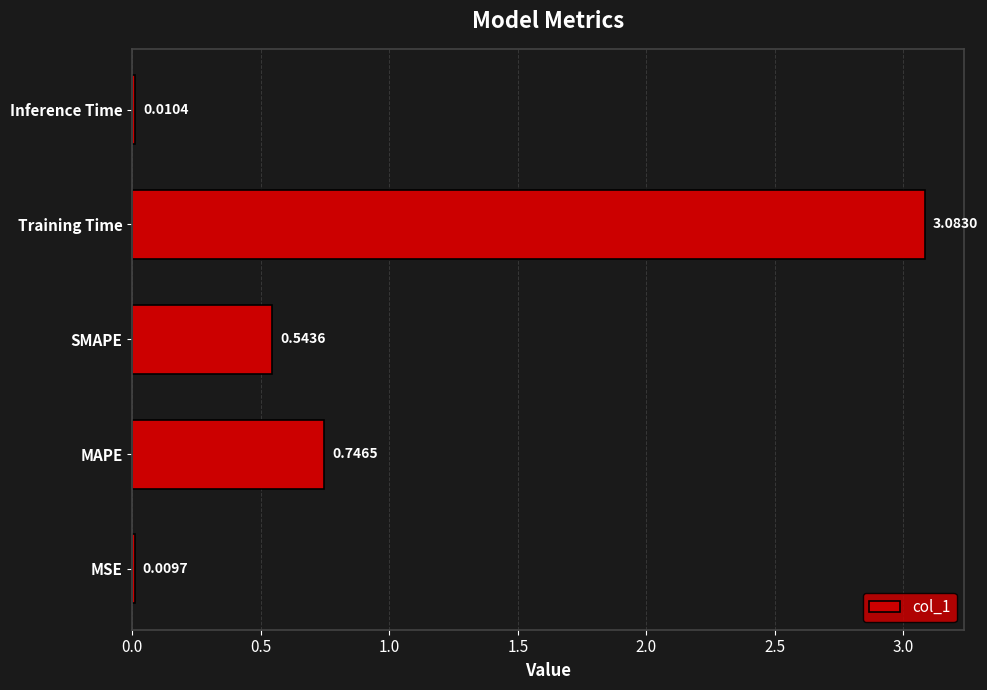

What is the change in value from Training Time to Inference Time?

-3.1